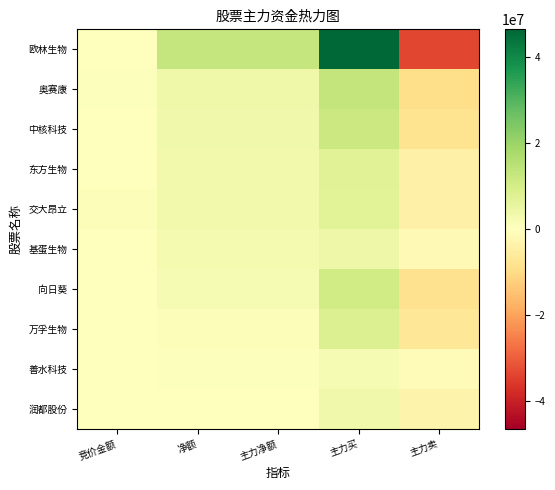

Which series has the largest total across all categories?

欧林生物